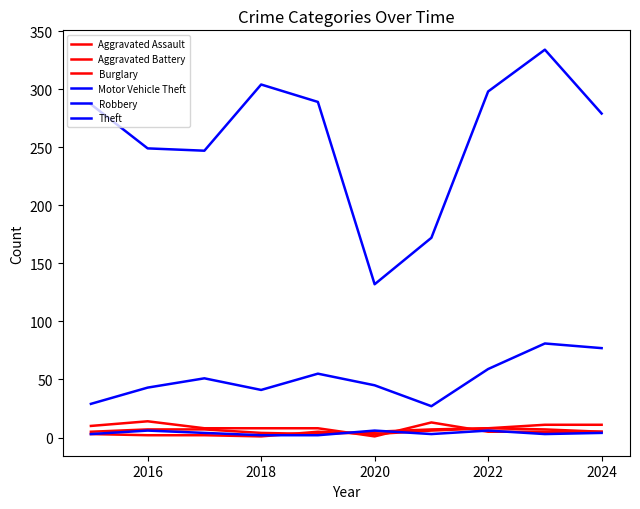

Is this an area chart (filled region under the line)?

No